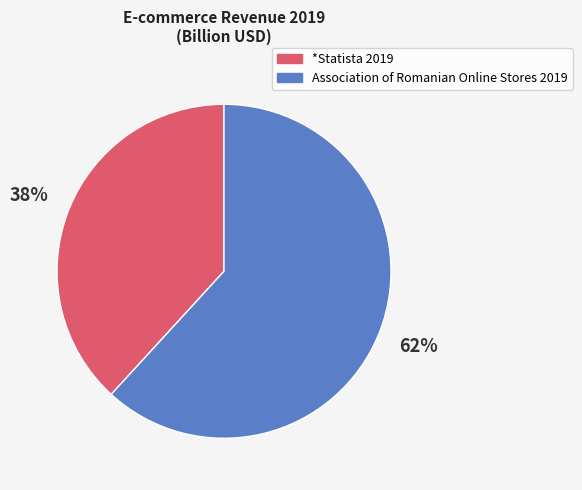

Is there a majority slice in this chart?

Yes